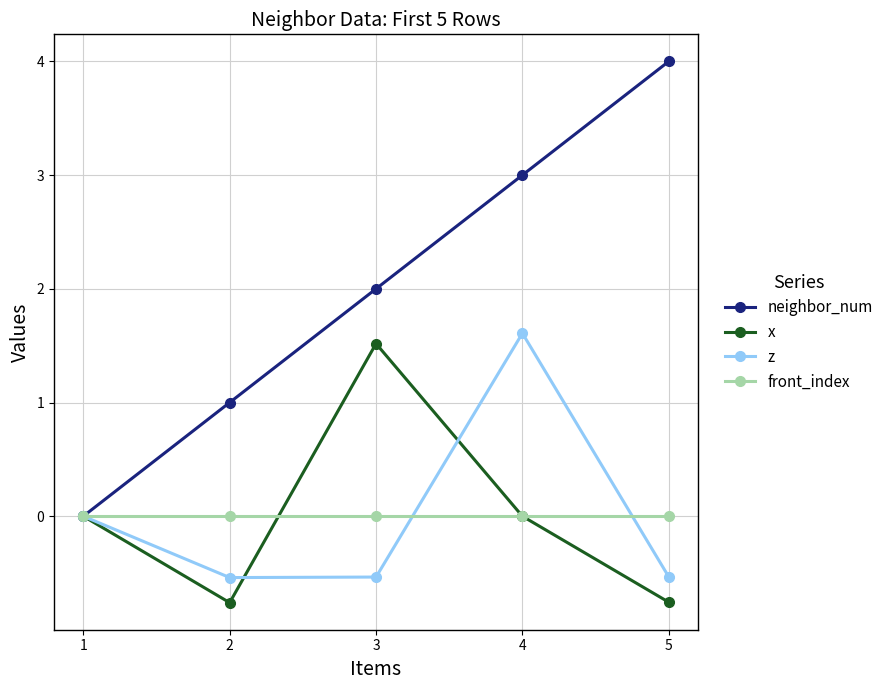

What are all the series names shown in the legend?

neighbor_num, x, z, front_index